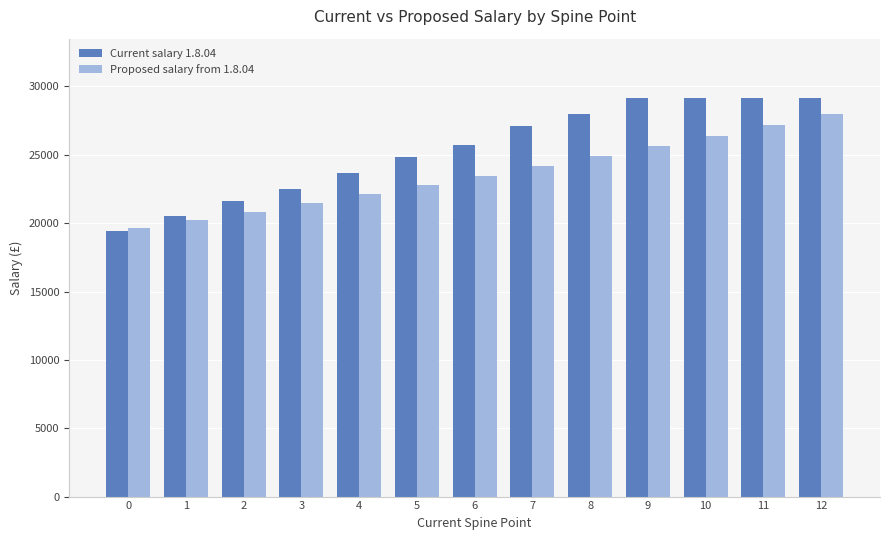

At how many categories does at least one series exceed 26224?

6